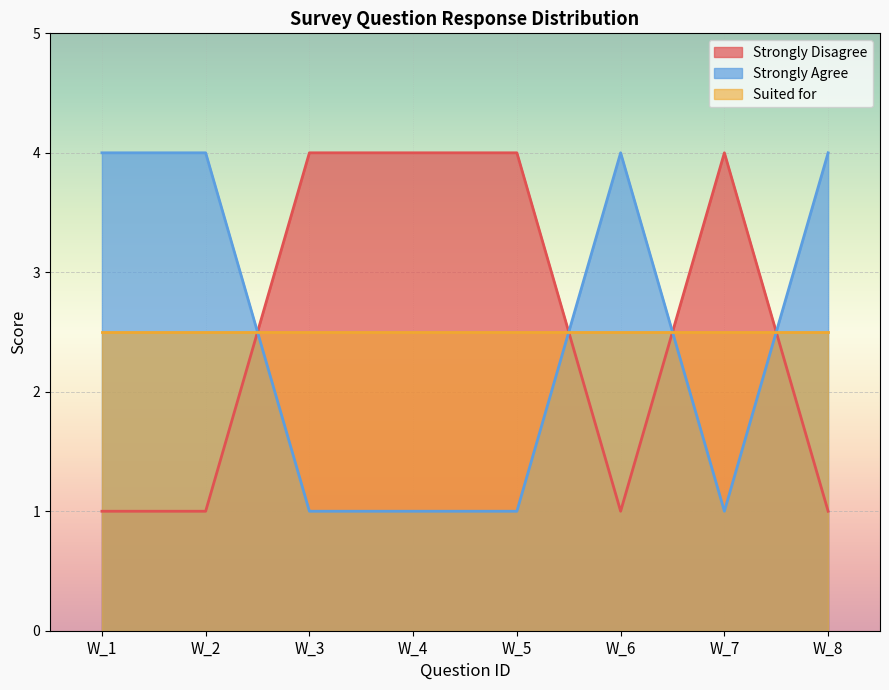

What is the highest value of the Strongly Disagree series?

4.0